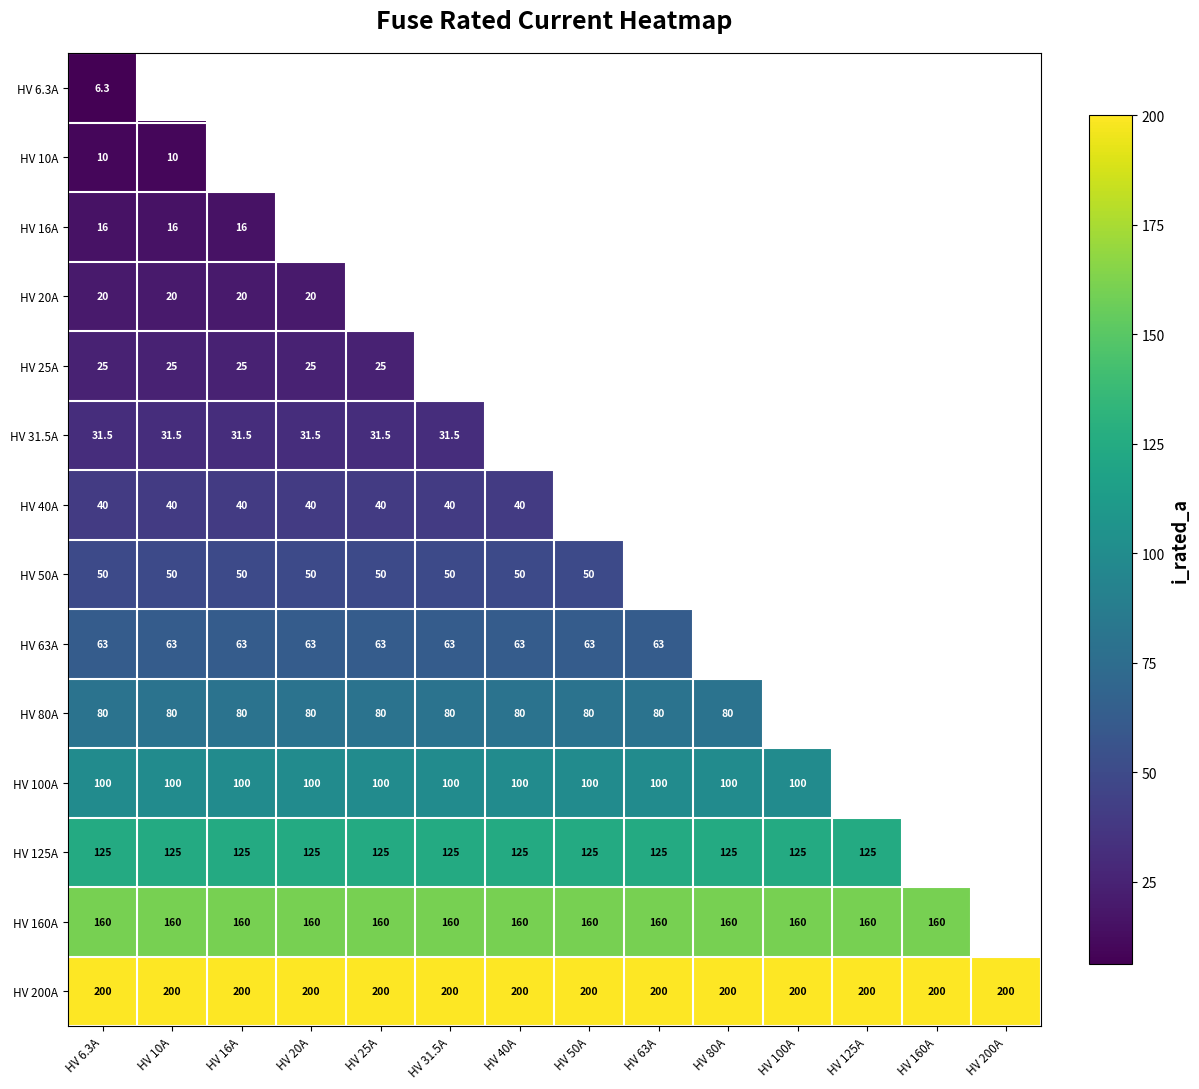

How many categories are shown in the chart?

14